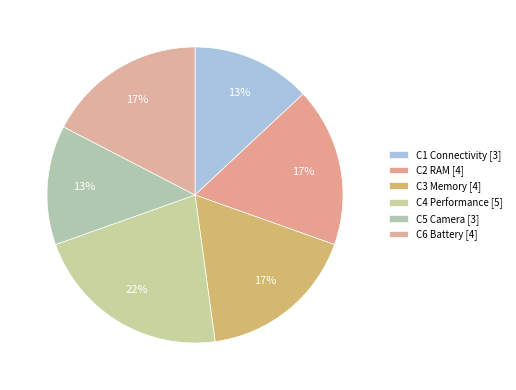

How many segments does this pie chart have?

6